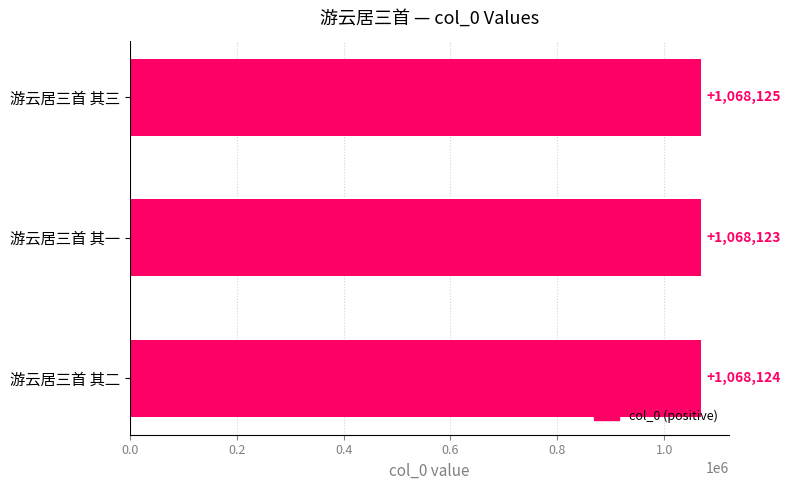

Between 游云居三首 其一 and 游云居三首 其三, which is larger?

游云居三首 其三